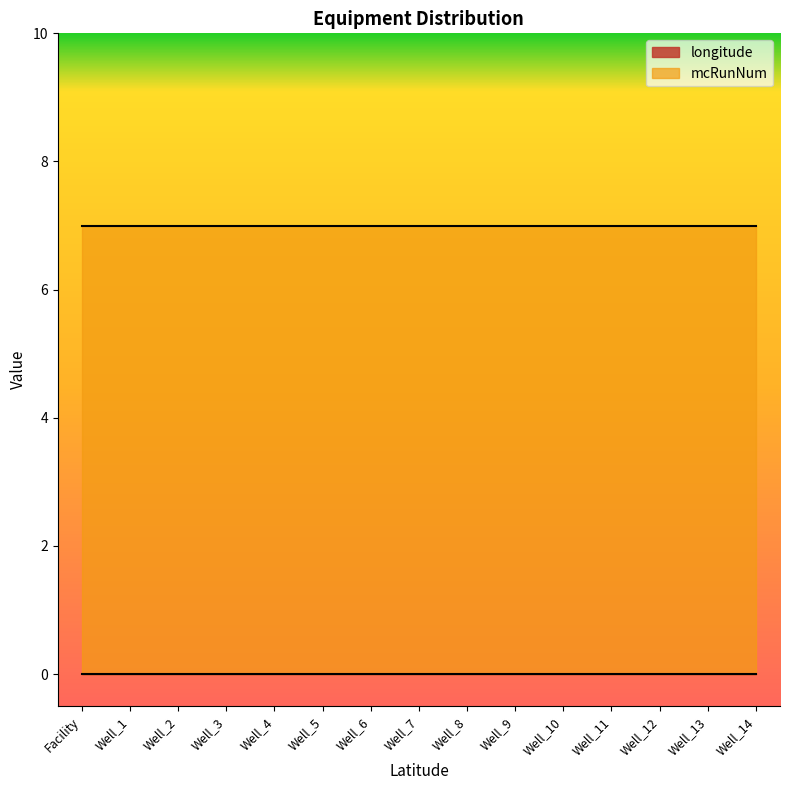

What is the greatest value displayed?

7